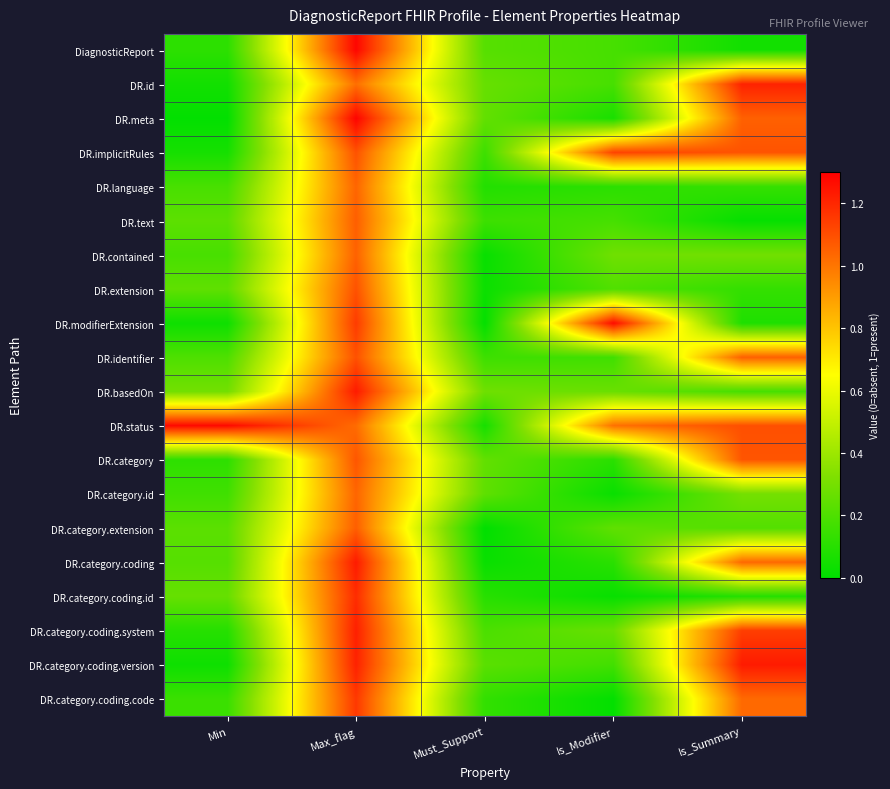

Reading left to right, what are all the values shown in this chart?

DiagnosticReport: Min=0.1	Max_flag=1.3	Must_Support=0.2	Is_Modifier=0.2	Is_Summary=0.0
DR.id: Min=0.0	Max_flag=1.0	Must_Support=0.3	Is_Modifier=0.2	Is_Summary=1.2
DR.meta: Min=0.0	Max_flag=1.3	Must_Support=0.2	Is_Modifier=0.1	Is_Summary=1.1
DR.implicitRules: Min=0.1	Max_flag=1.1	Must_Support=0.2	Is_Modifier=1.1	Is_Summary=1.1
DR.language: Min=0.2	Max_flag=1.0	Must_Support=0.1	Is_Modifier=0.1	Is_Summary=0.1
DR.text: Min=0.2	Max_flag=1.1	Must_Support=0.2	Is_Modifier=0.2	Is_Summary=0.0
DR.contained: Min=0.2	Max_flag=1.1	Must_Support=0.0	Is_Modifier=0.3	Is_Summary=0.3
DR.extension: Min=0.2	Max_flag=1.1	Must_Support=0.0	Is_Modifier=0.2	Is_Summary=0.1
DR.modifierExtension: Min=0.0	Max_flag=1.1	Must_Support=0.0	Is_Modifier=1.3	Is_Summary=0.1
DR.identifier: Min=0.2	Max_flag=1.1	Must_Support=0.2	Is_Modifier=0.2	Is_Summary=1.1
DR.basedOn: Min=0.3	Max_flag=1.2	Must_Support=0.3	Is_Modifier=0.3	Is_Summary=0.2
DR.status: Min=1.3	Max_flag=1.0	Must_Support=0.1	Is_Modifier=1.0	Is_Summary=1.1
DR.category: Min=0.1	Max_flag=1.1	Must_Support=0.2	Is_Modifier=0.1	Is_Summary=1.1
DR.category.id: Min=0.2	Max_flag=1.0	Must_Support=0.2	Is_Modifier=0.0	Is_Summary=0.3
DR.category.extension: Min=0.2	Max_flag=1.1	Must_Support=0.0	Is_Modifier=0.2	Is_Summary=0.2
DR.category.coding: Min=0.2	Max_flag=1.2	Must_Support=0.0	Is_Modifier=0.1	Is_Summary=1.0
DR.category.coding.id: Min=0.3	Max_flag=1.2	Must_Support=0.1	Is_Modifier=0.0	Is_Summary=0.1
DR.category.coding.system: Min=0.1	Max_flag=1.2	Must_Support=0.2	Is_Modifier=0.3	Is_Summary=1.1
DR.category.coding.version: Min=0.0	Max_flag=1.2	Must_Support=0.2	Is_Modifier=0.2	Is_Summary=1.2
DR.category.coding.code: Min=0.1	Max_flag=1.2	Must_Support=0.1	Is_Modifier=0.0	Is_Summary=1.0